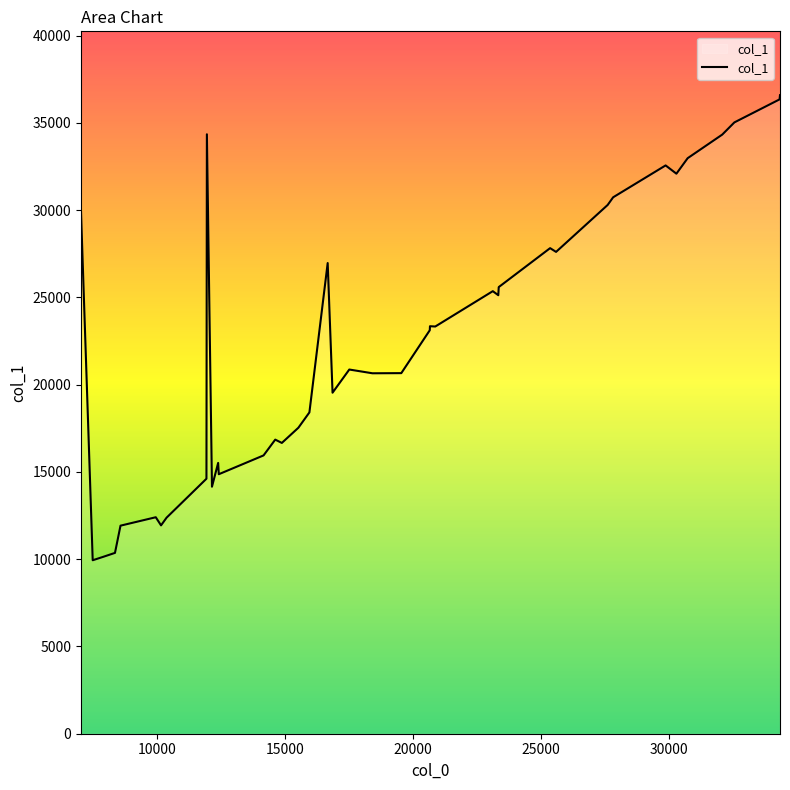

What is the smallest value displayed?

9941